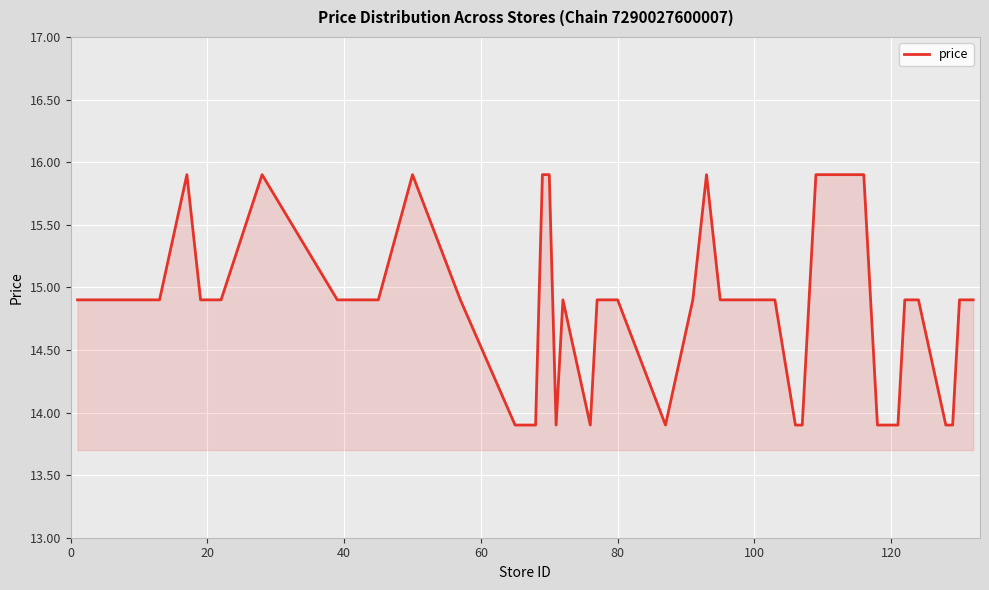

What is the maximum value shown in the chart?

15.9